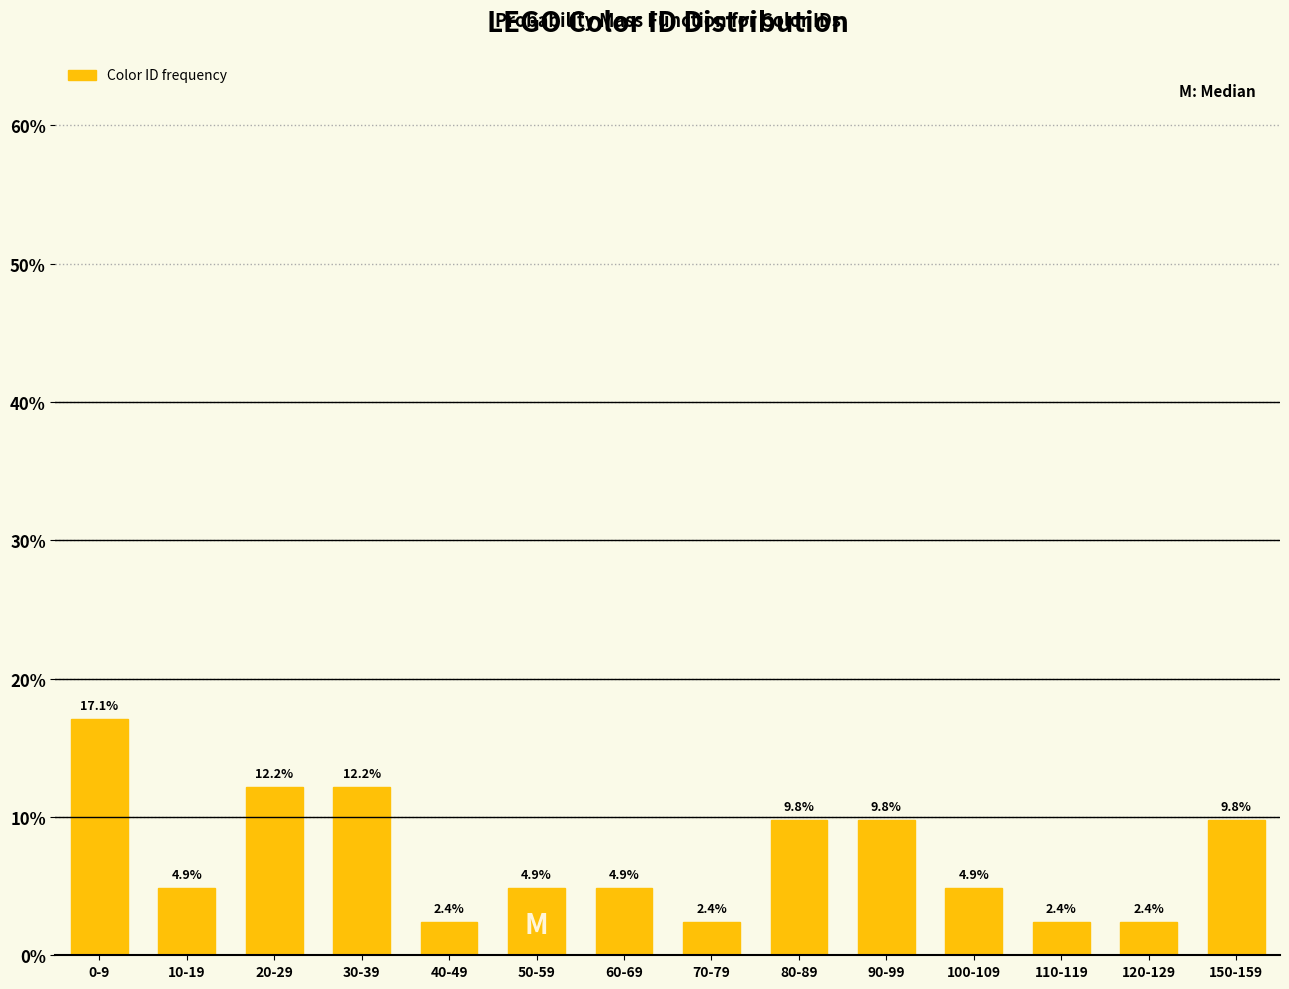

Reading left to right, list all the values displayed in this chart.

17.1	4.9	12.2	12.2	2.4	4.9	4.9	2.4	9.8	9.8	4.9	2.4	2.4	9.8